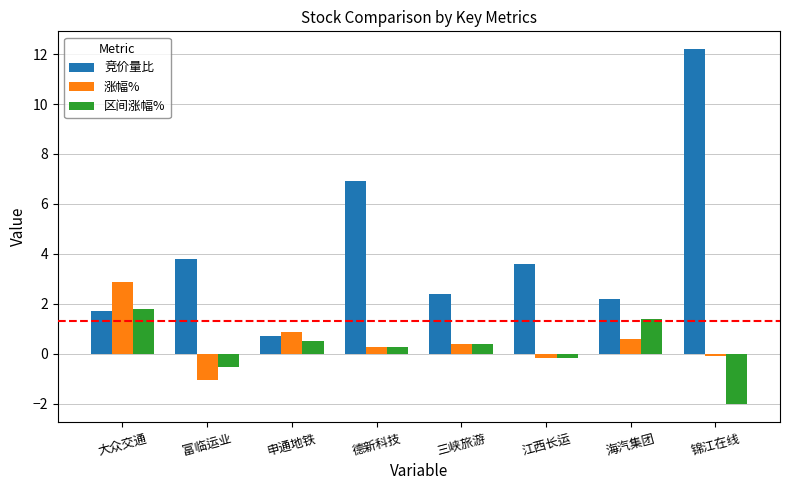

What position from the right is 锦江在线?

1